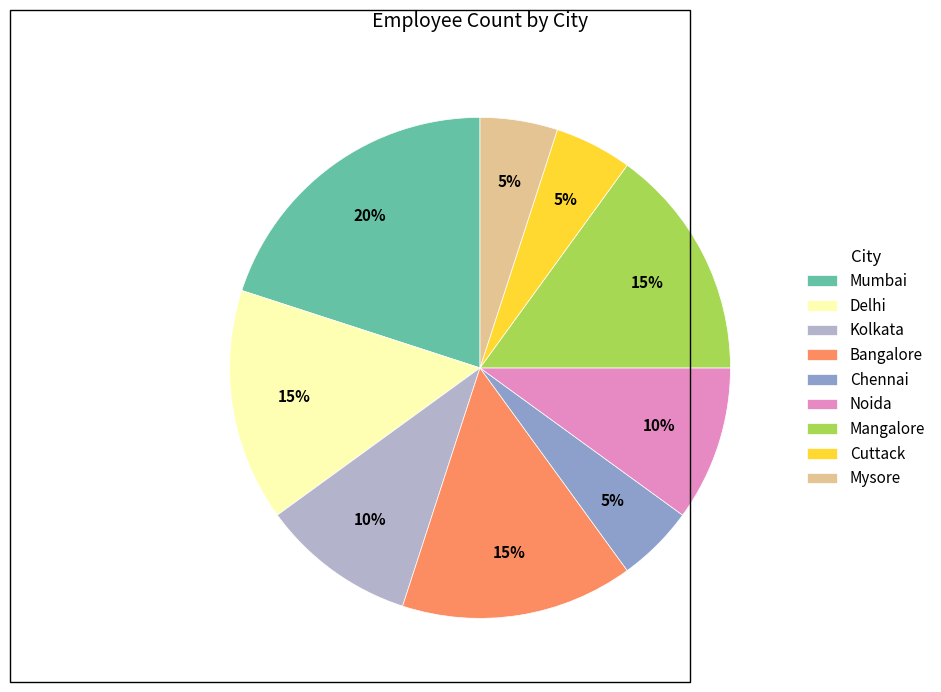

Does Bangalore account for over 50% of the chart?

No